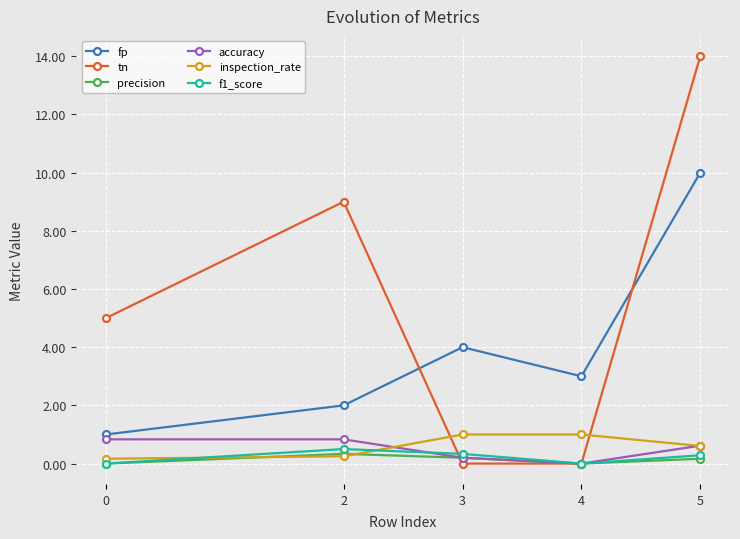

Is the value of inspection_rate at 5 greater than the value of tn at 2?

No